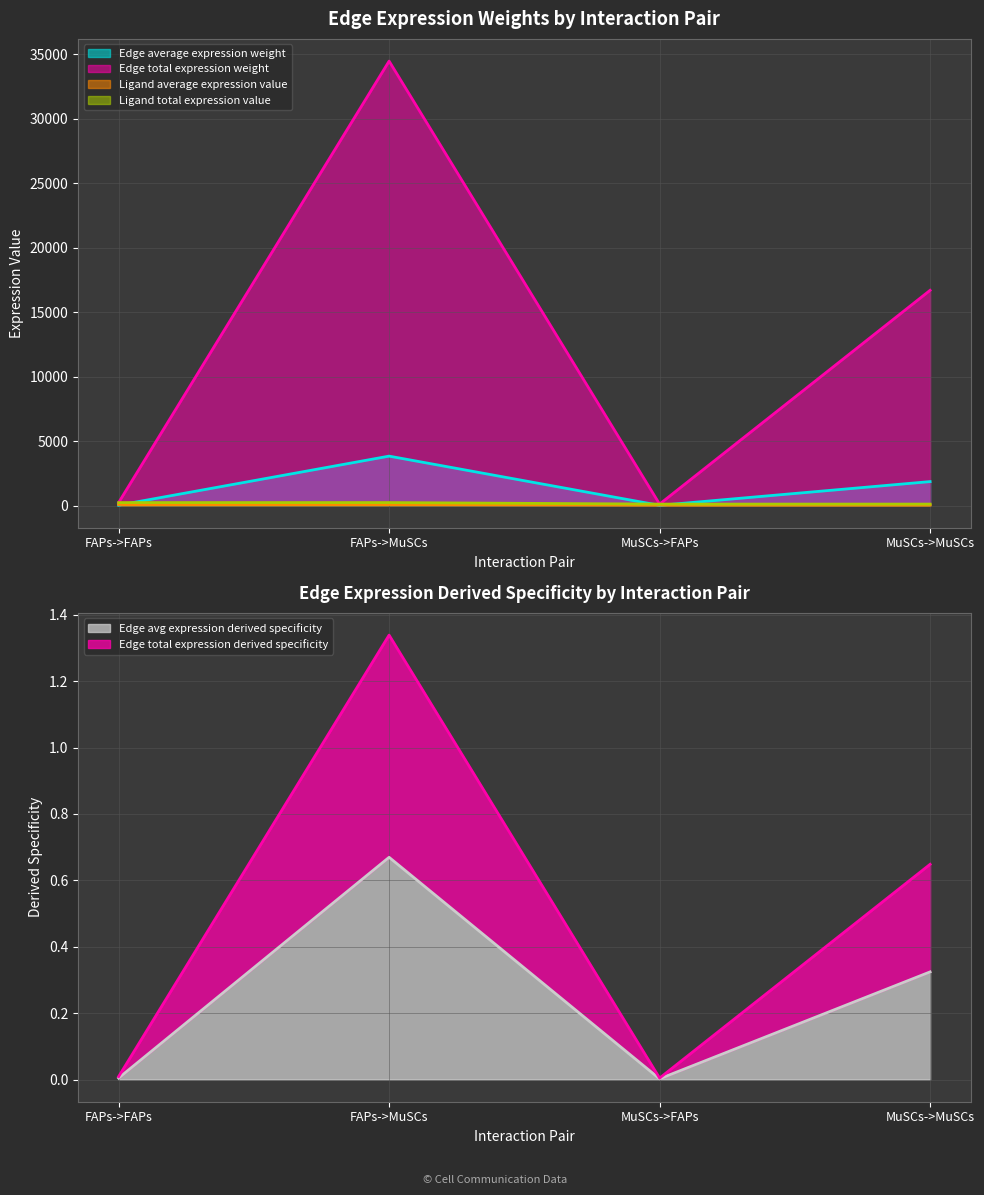

Which series has the largest total across all categories?

Edge total expression weight